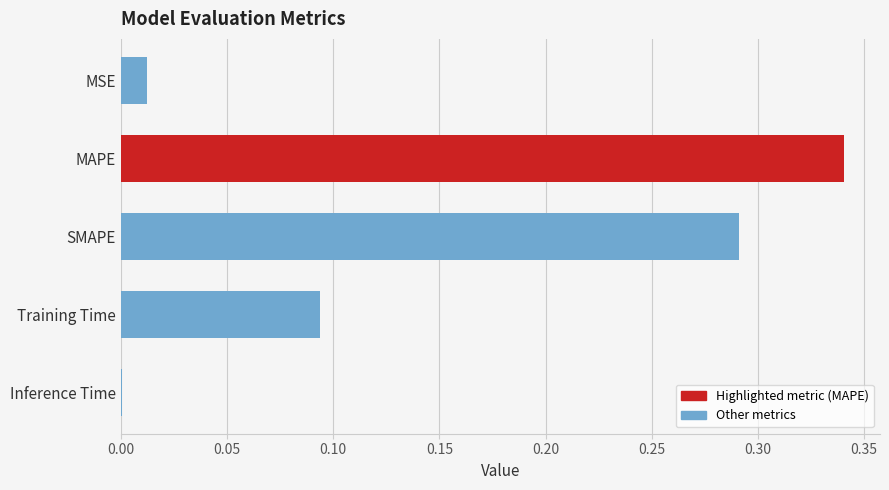

Between MSE and MAPE, which is larger?

MAPE